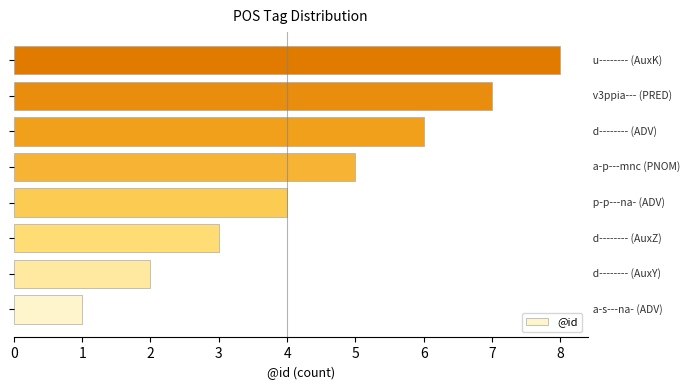

What is the maximum value shown in the chart?

8